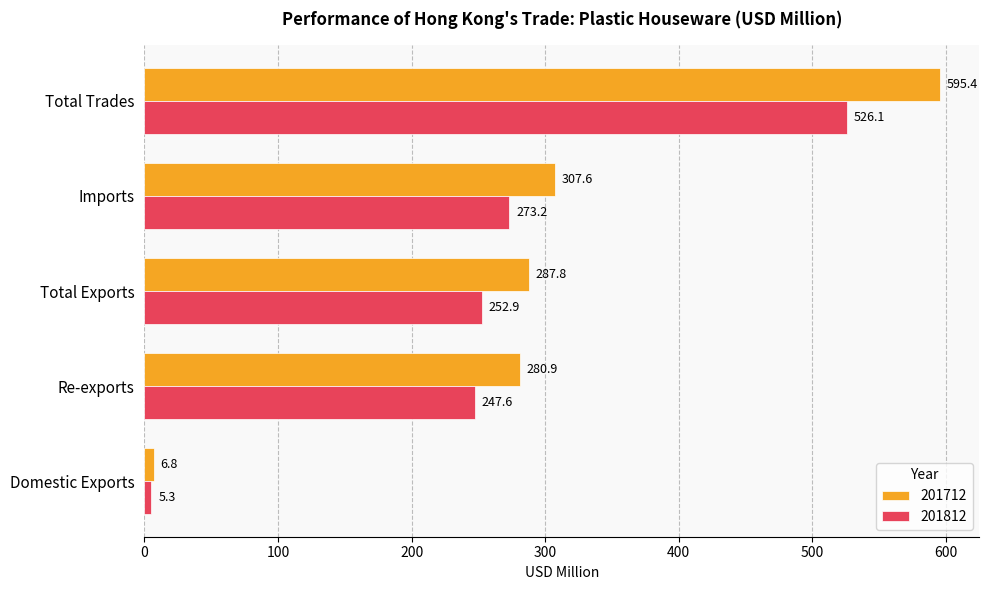

What is the total value across all series at Domestic Exports?

12.1